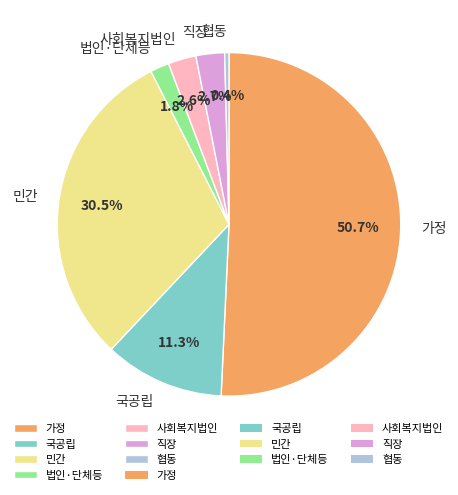

Is there any slice that represents more than half of the pie?

Yes